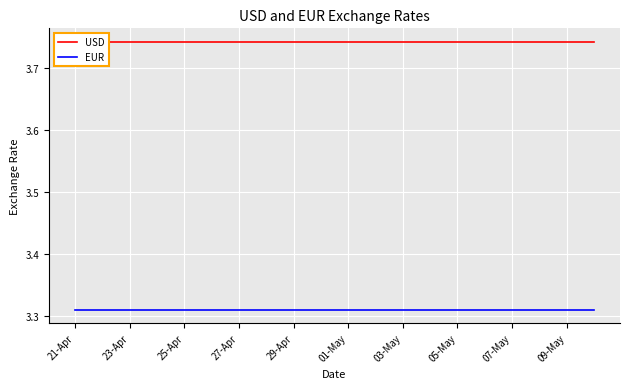

How many distinct data groups are displayed?

2